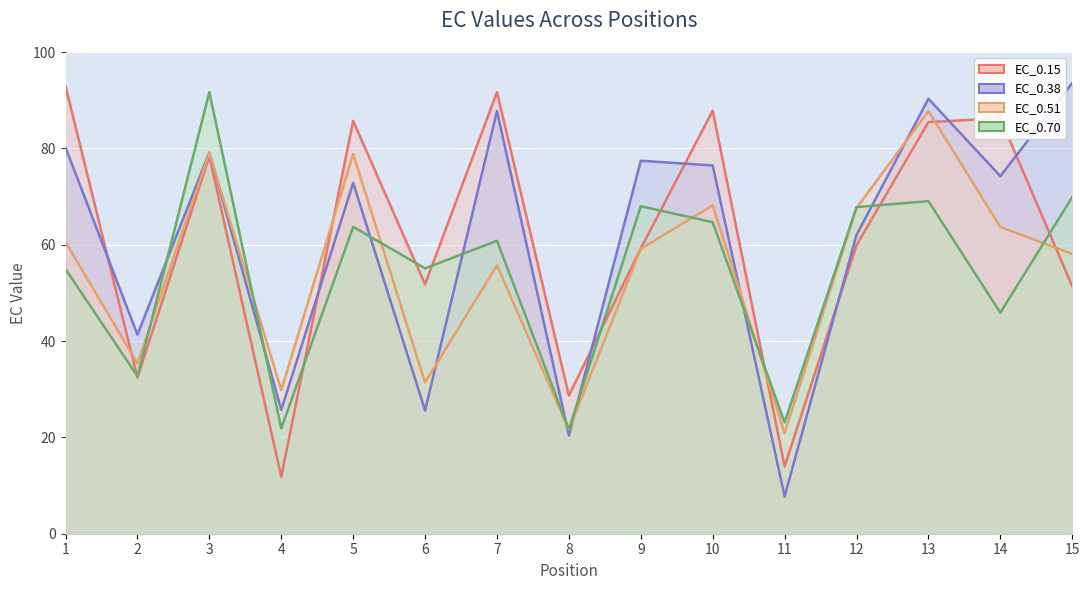

Is it true that EC_0.51 equals 31.1 at 12?

False